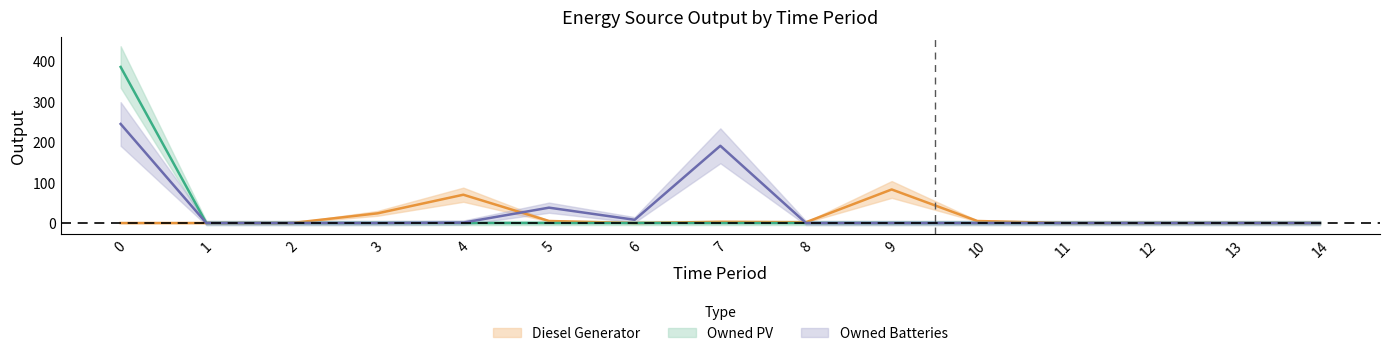

Reading left to right, what are all the values shown in this chart?

Diesel Generator: 0	0	0	24	70	5	0	3	2	83	5	0	0	0	0
Owned PV: 386	0	0	0	0	0	0	0	0	0	0	0	0	0	0
Owned Batteries: 245	0	0	0	1	38	8	191	0	0	0	0	0	0	0